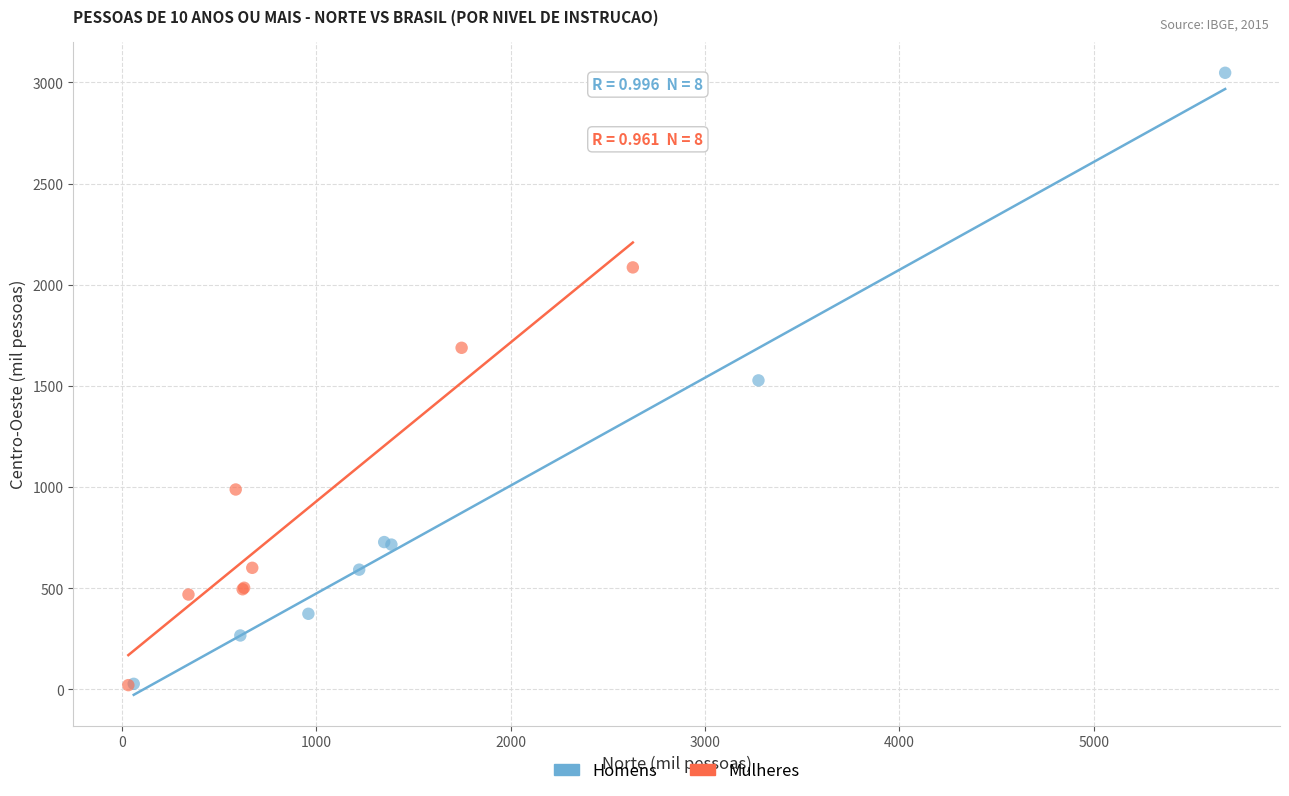

Which series reaches the maximum Y coordinate?

Homens